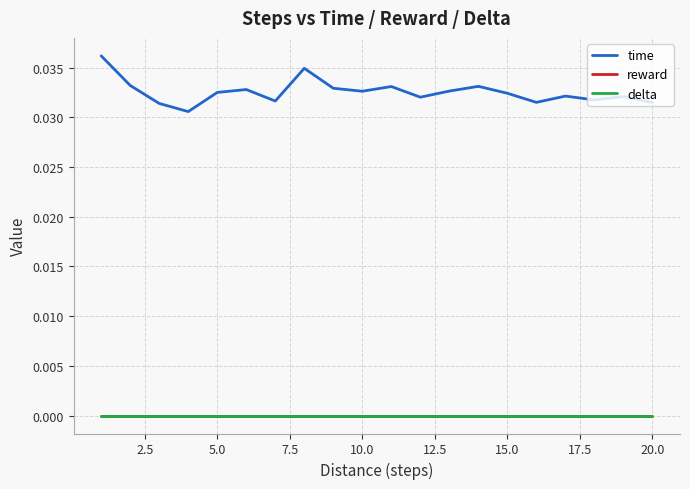

True or false: delta and reward intersect in this chart.

False